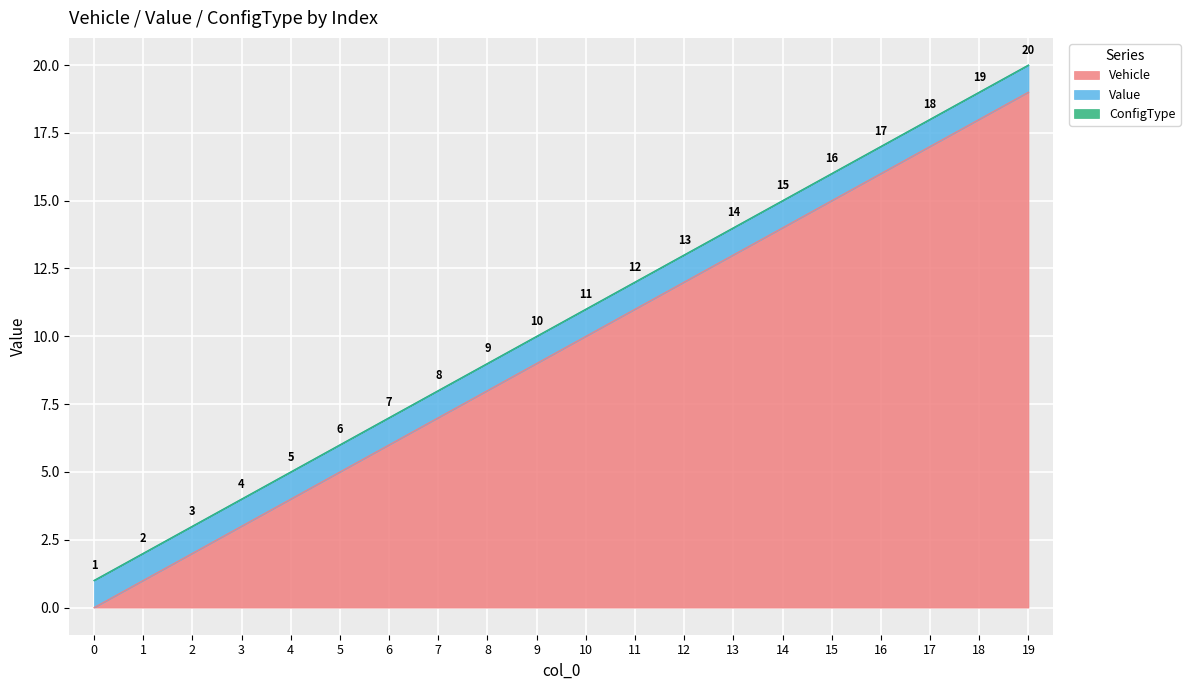

What are all the series names shown in the legend?

Vehicle, Value, ConfigType